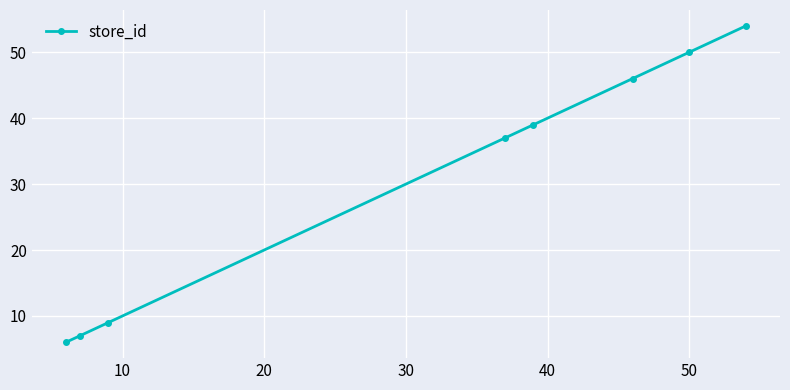

Does the chart display data point markers on the line(s)?

Yes